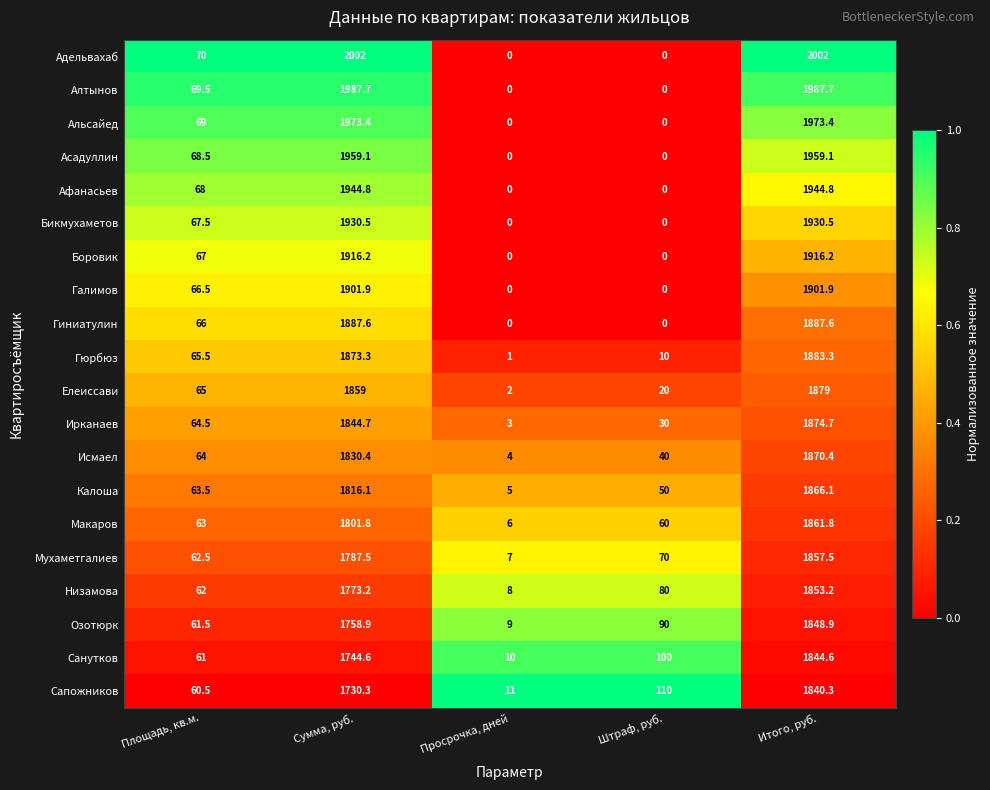

What is the maximum value shown in the chart?

2002.0